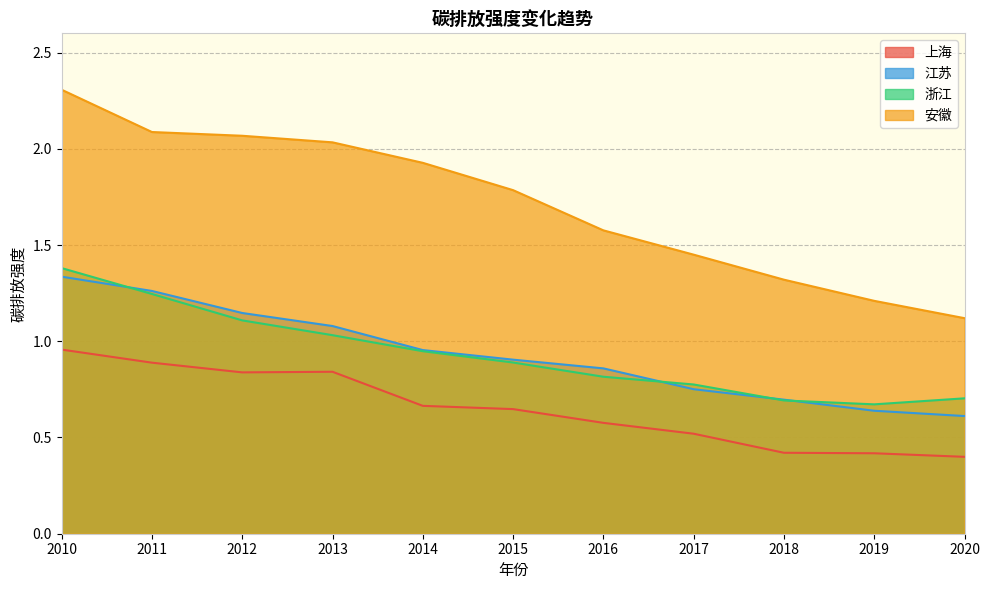

What is the minimum value for 江苏?

0.6